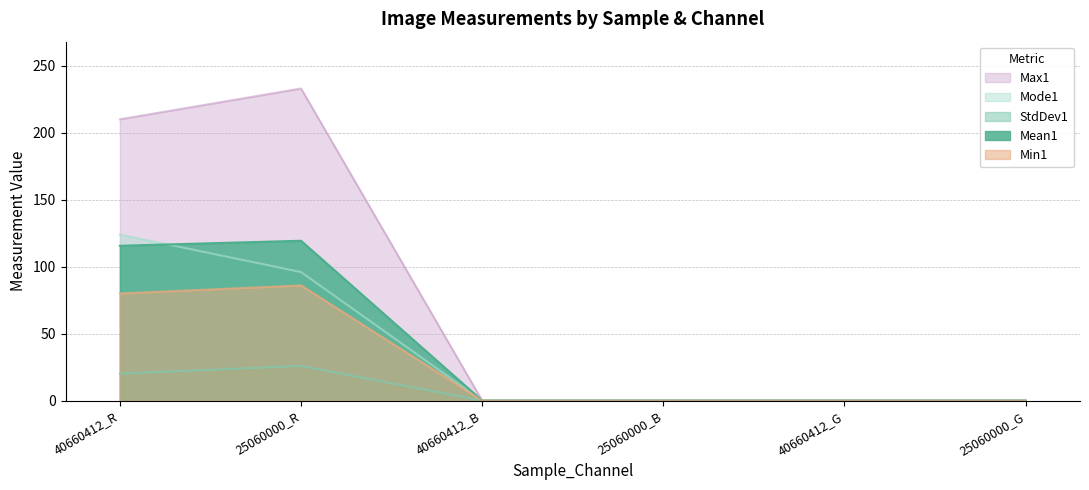

True or false: Max1 and Mode1 cross at least once.

False